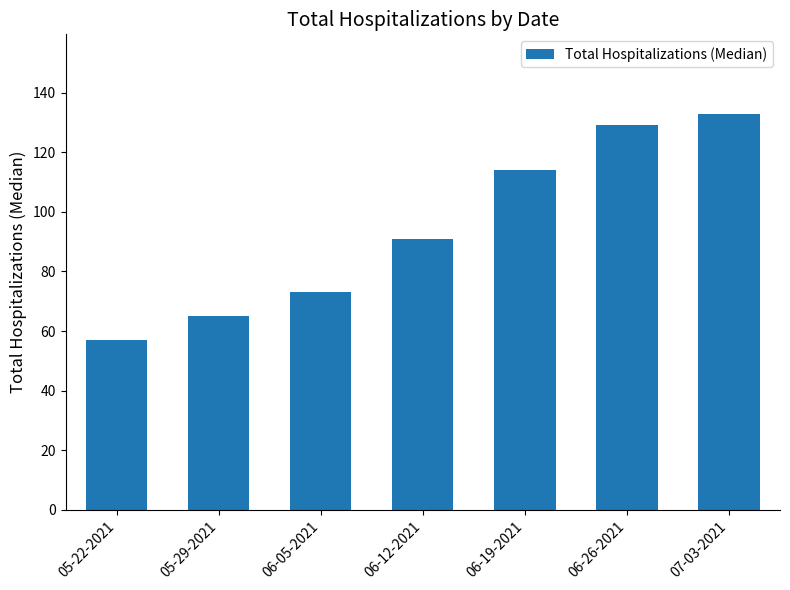

Reading right to left, list all the values displayed in this chart.

07-03-2021=133	06-26-2021=129	06-19-2021=114	06-12-2021=91	06-05-2021=73	05-29-2021=65	05-22-2021=57